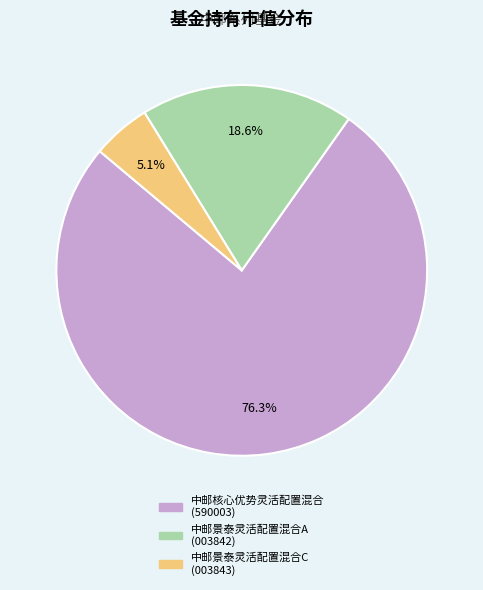

How many segments does this pie chart have?

3